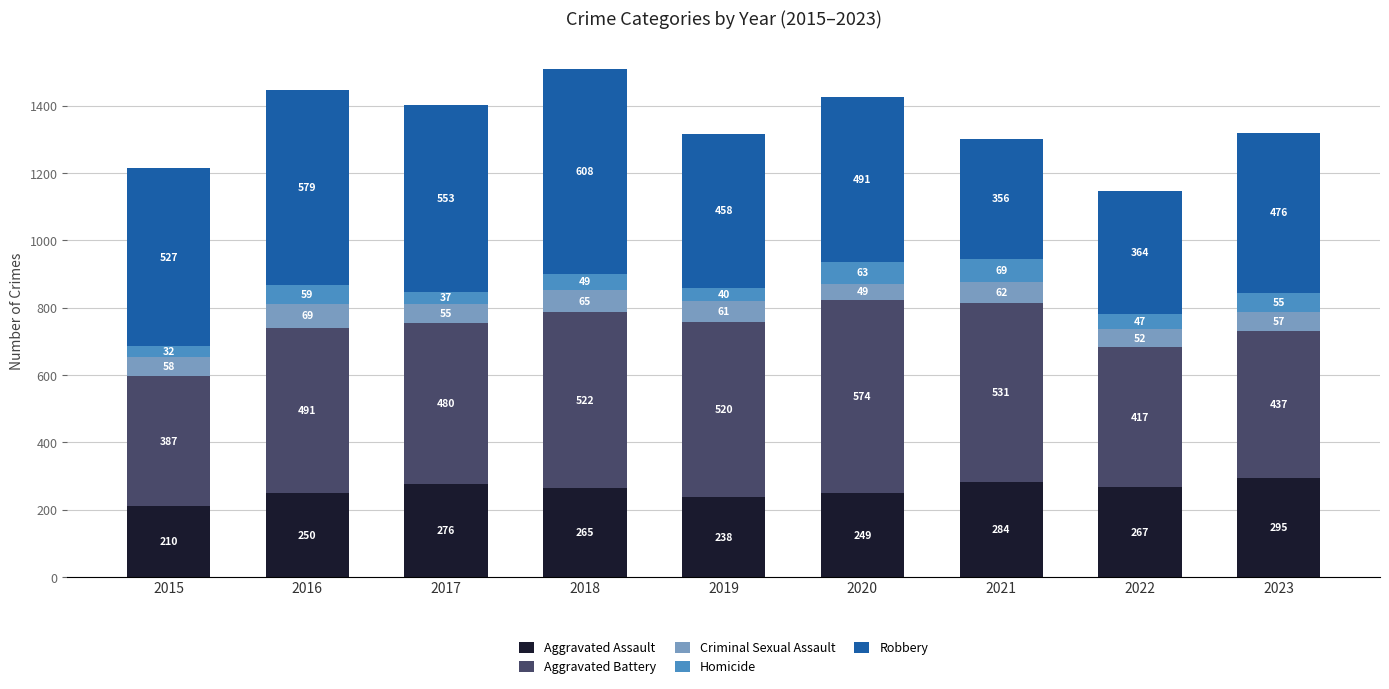

What is the total value across all series at 2015?

1214